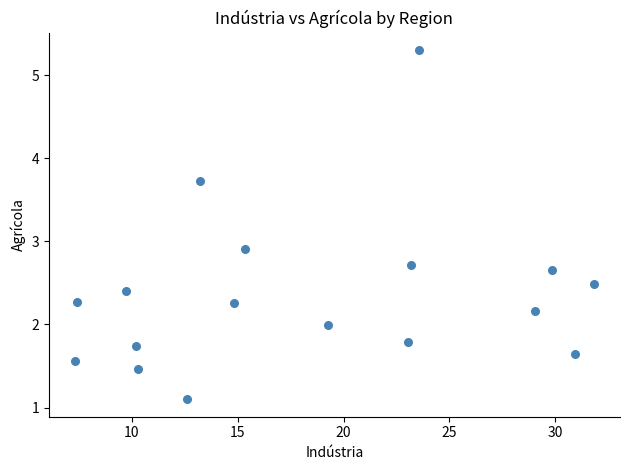

What Y value in the scatter plot is closest to 3?

2.9